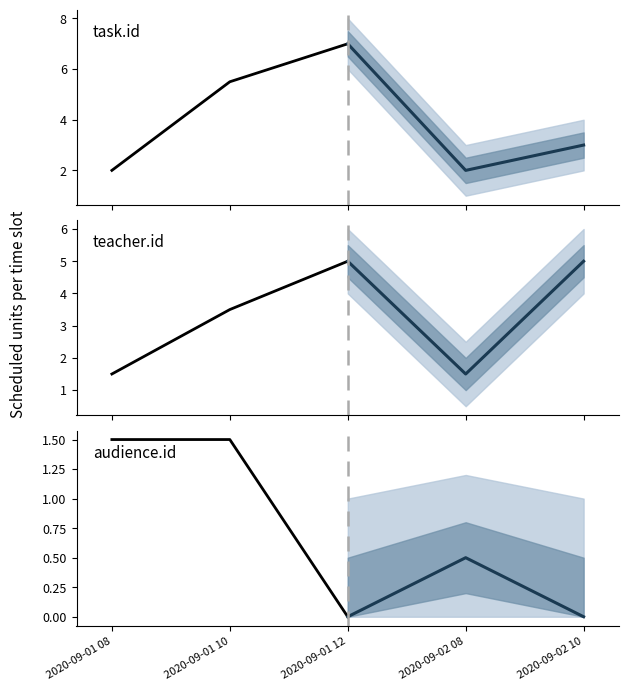

List the labels in order of teacher.id historical value, smallest first.

2020-09-01 08, 2020-09-01 10, 2020-09-01 12